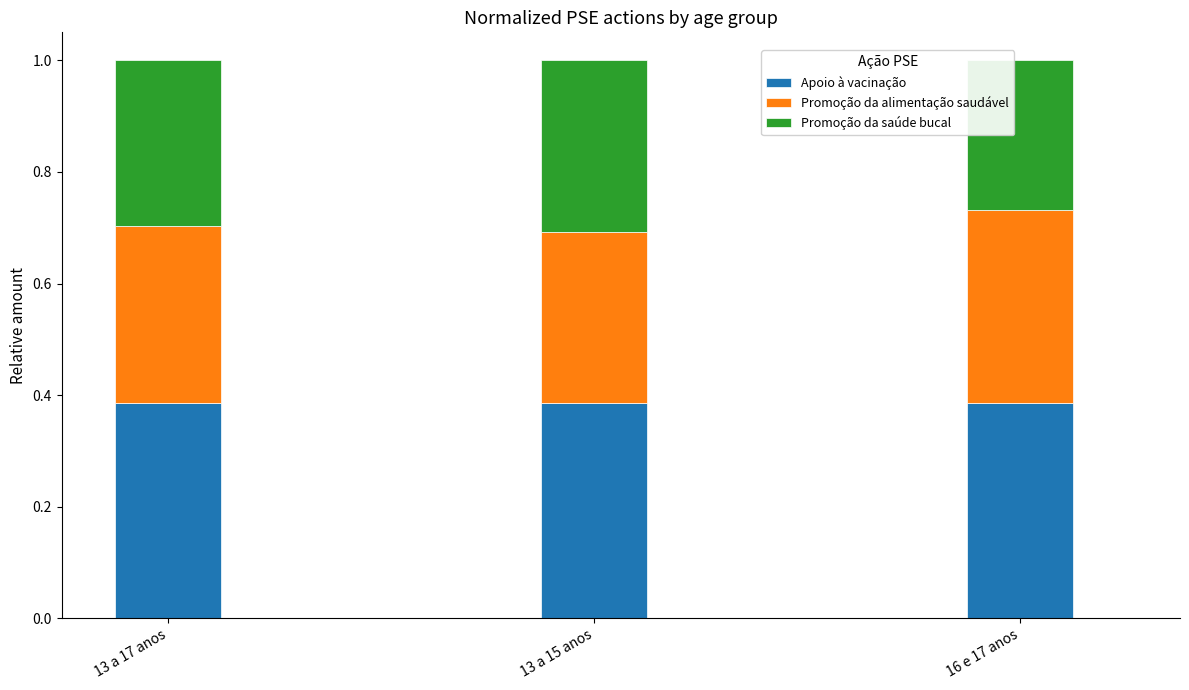

What is the total value across all series at 16 e 17 anos?

1.0